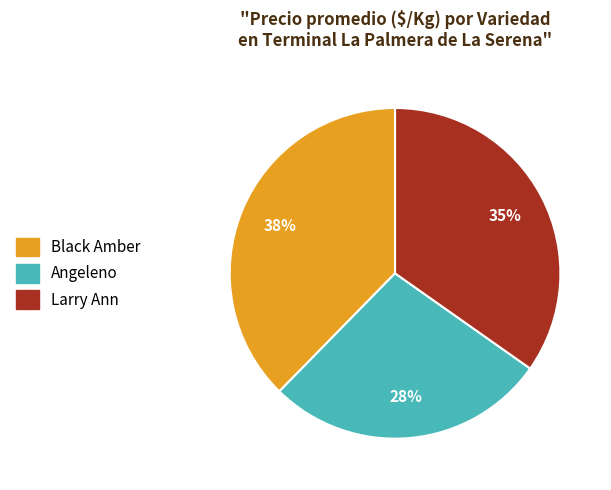

What is the smallest slice in the pie chart?

Angeleno